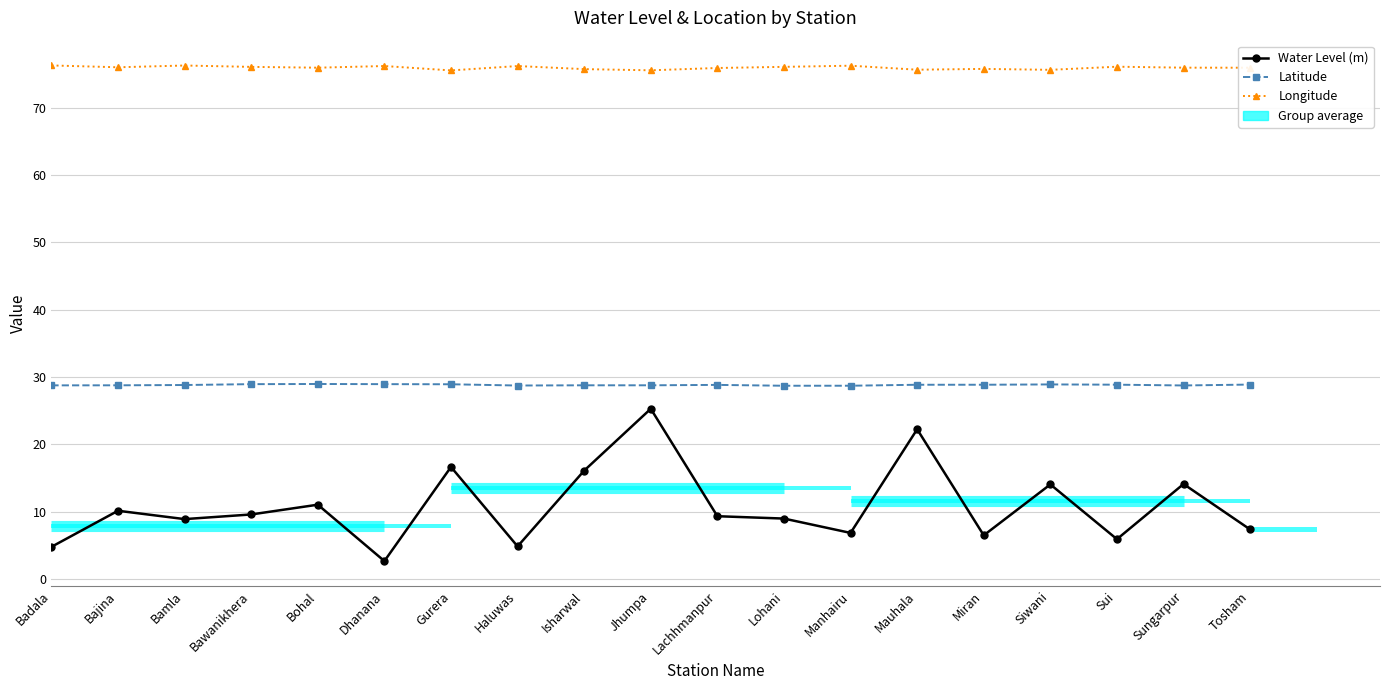

Read the Latitude value at Lachhmanpur.

28.8